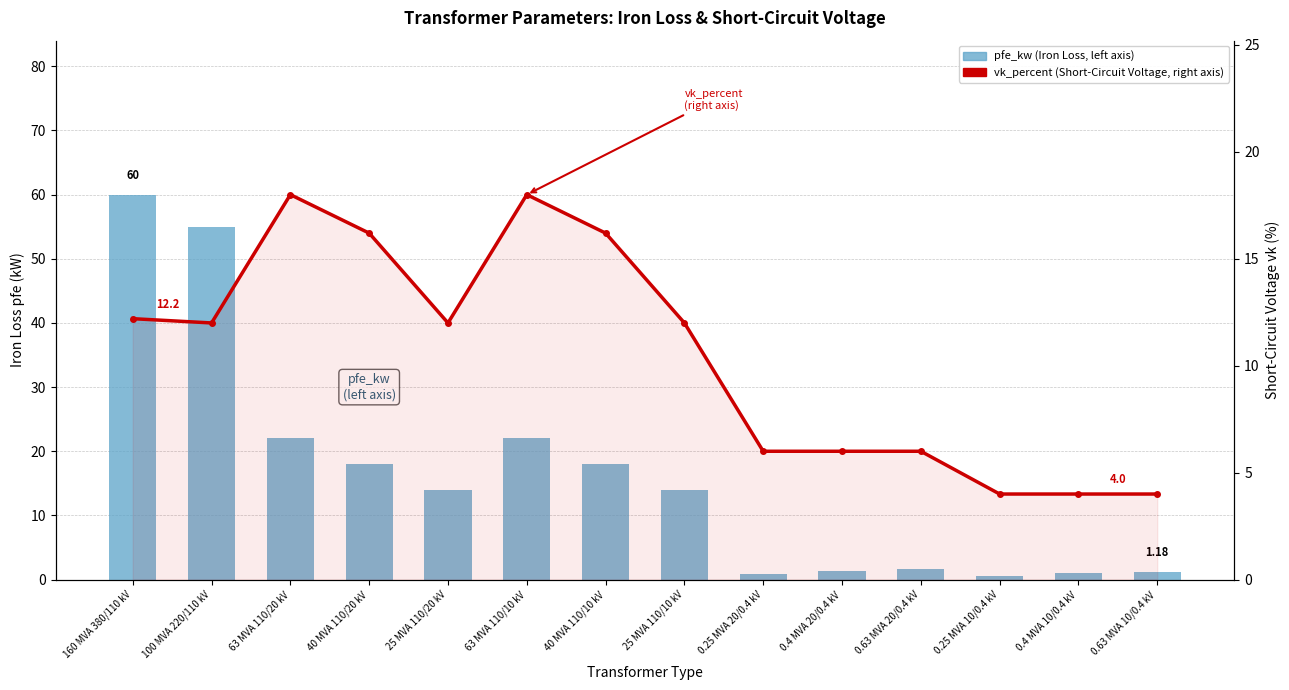

What is the label of the 11th bar from the right?

40 MVA 110/20 kV